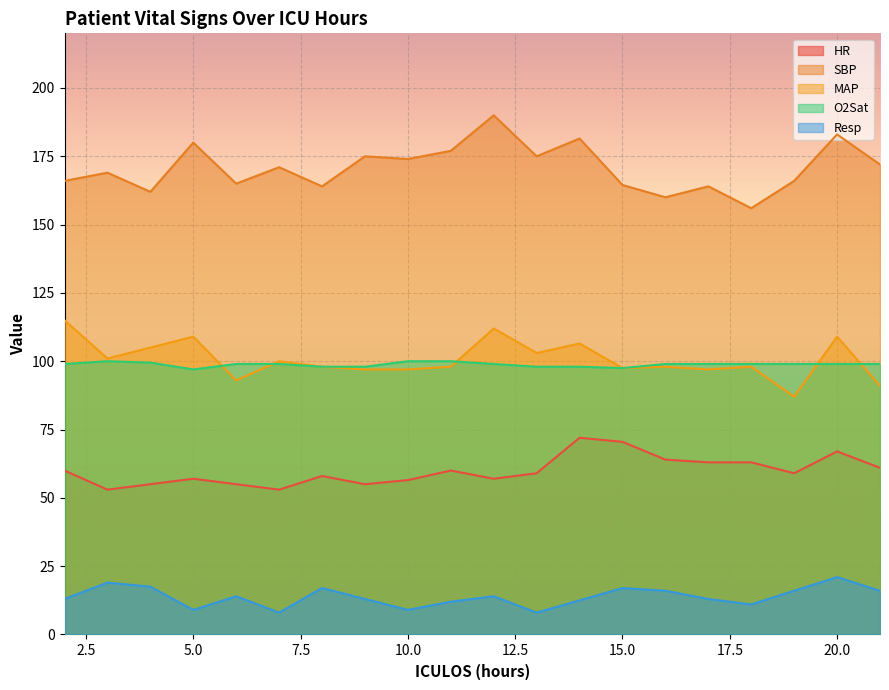

Does the chart display data point markers on the line(s)?

No